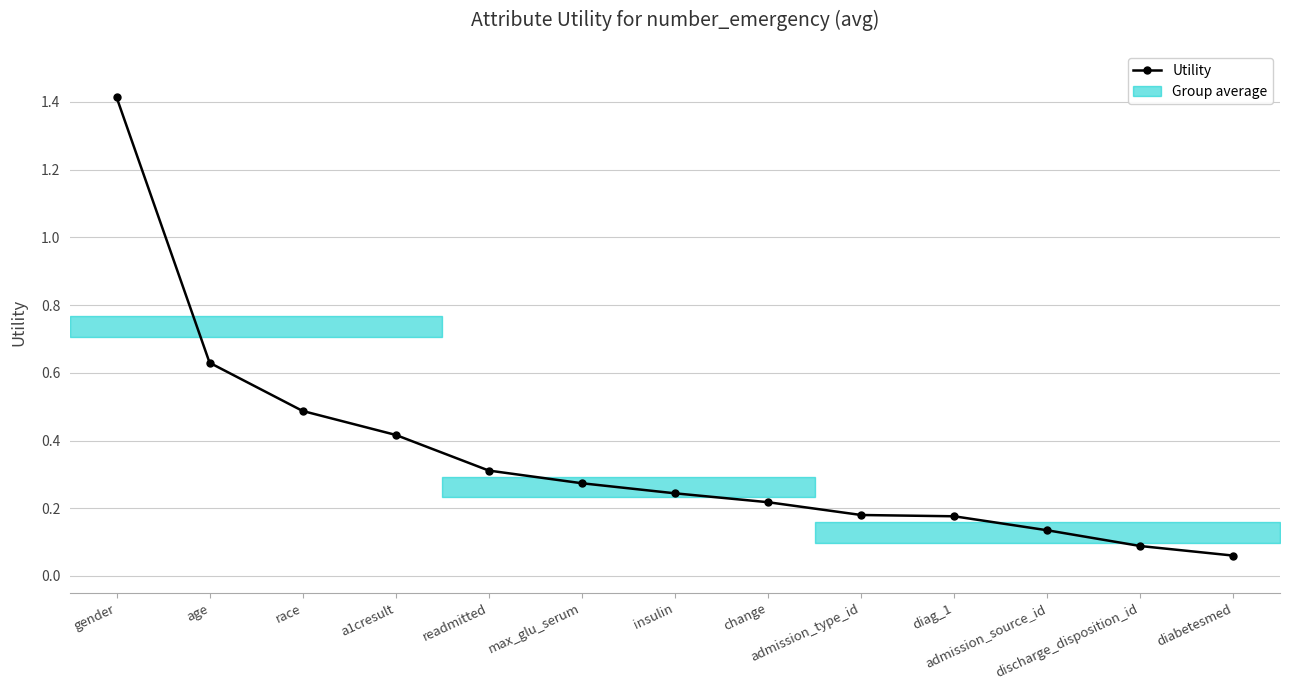

Reading left to right, extract all data points from this chart.

1.4	0.6	0.5	0.4	0.3	0.3	0.2	0.2	0.2	0.2	0.1	0.1	0.1